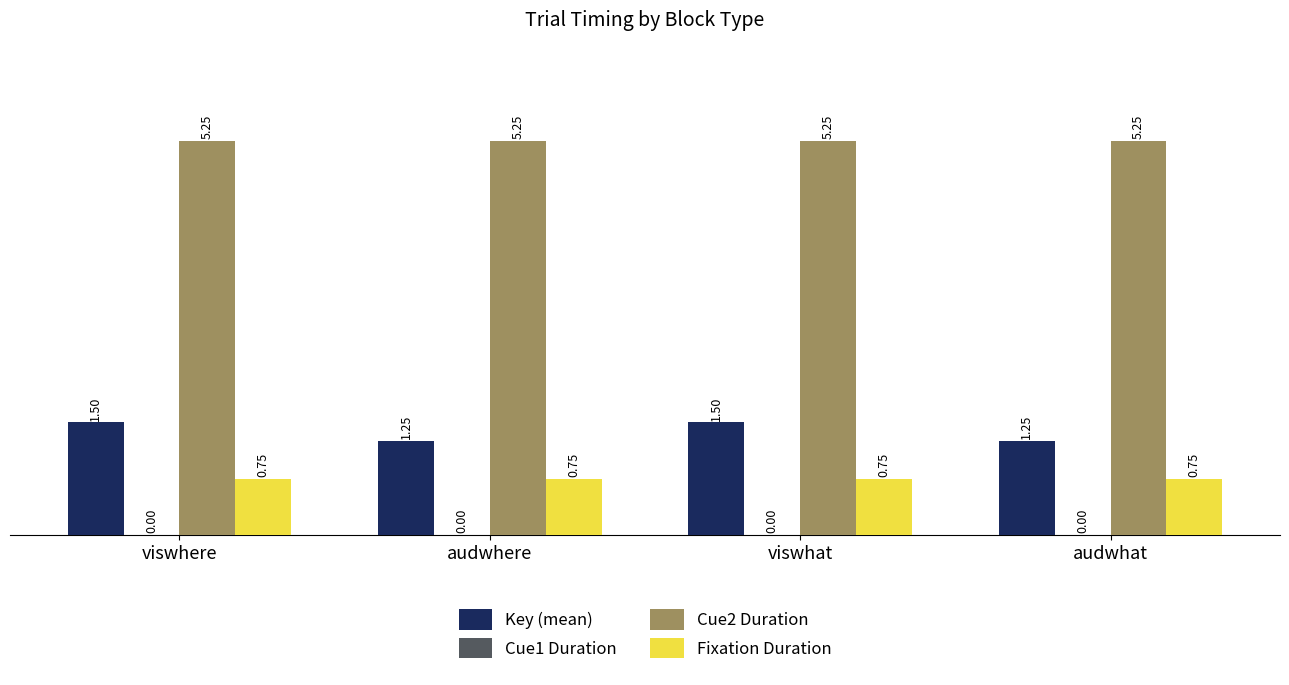

Which series has the widest spread of values?

Key (mean)